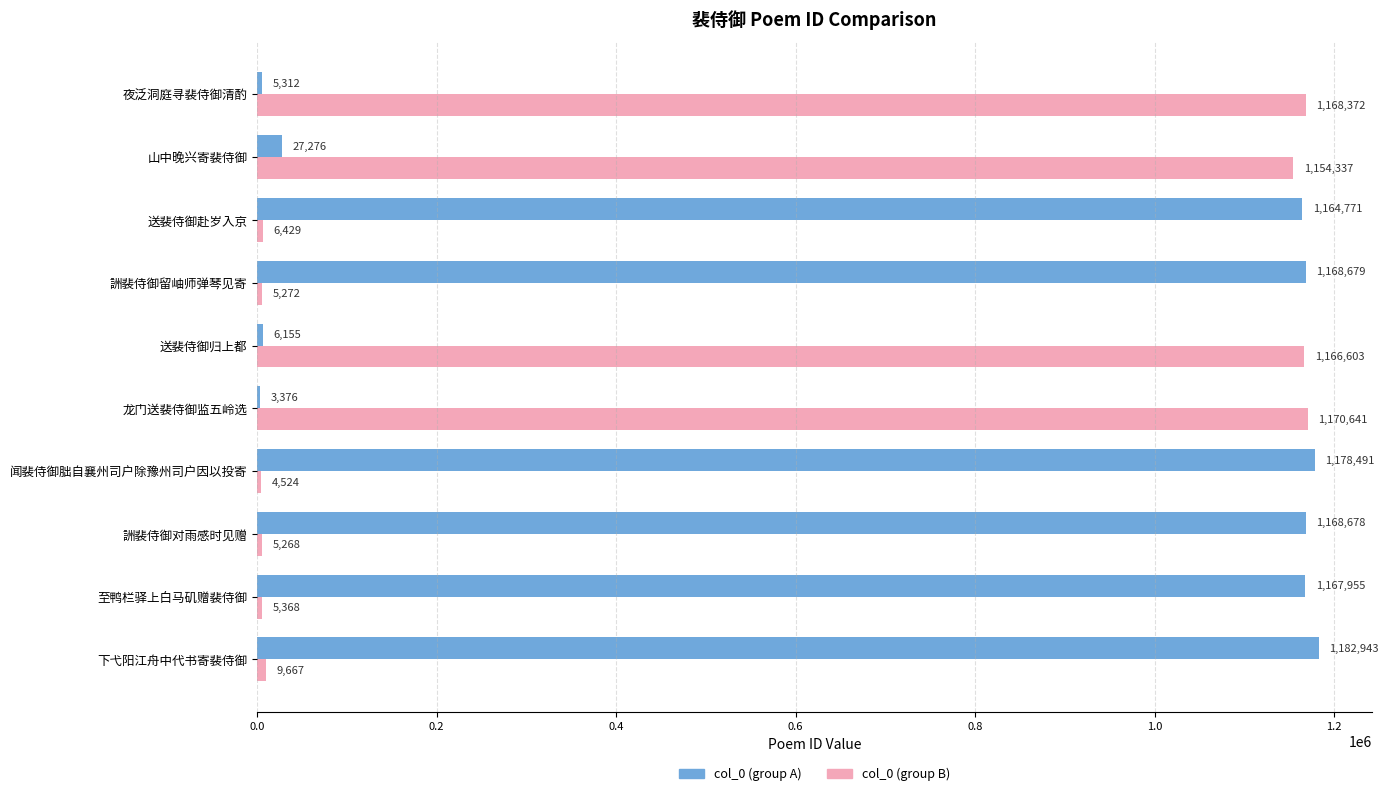

Between 闻裴侍御朏自襄州司户除豫州司户因以投寄 and 山中晚兴寄裴侍御, which series saw the biggest shift?

col_0 (group A)